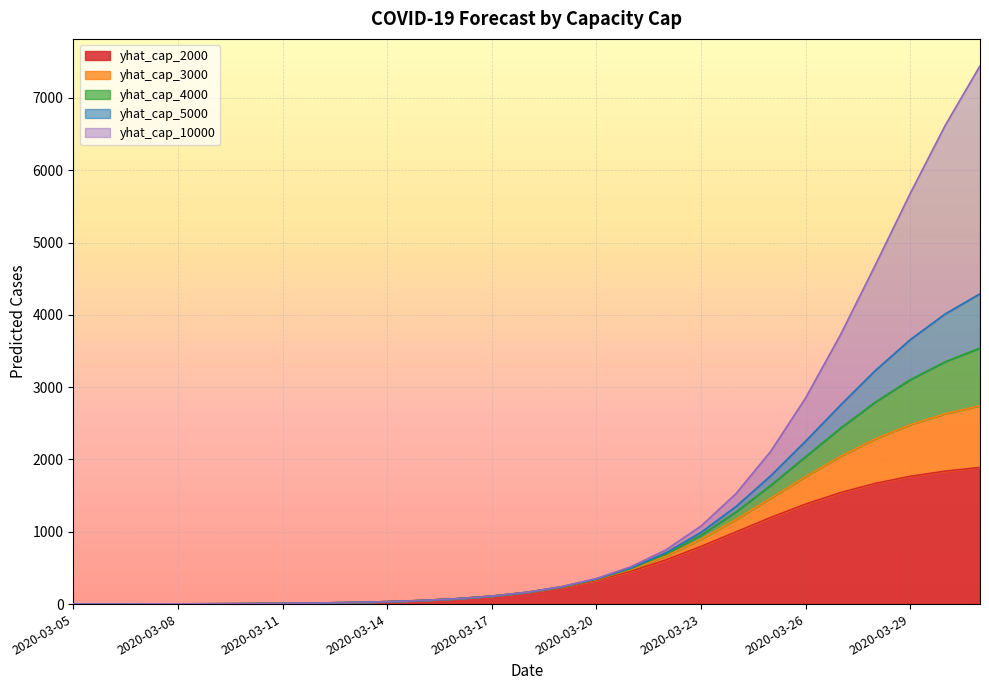

What is the sum of the yhat_cap_4000 values at 2020-03-18 and 2020-03-17?

272.0